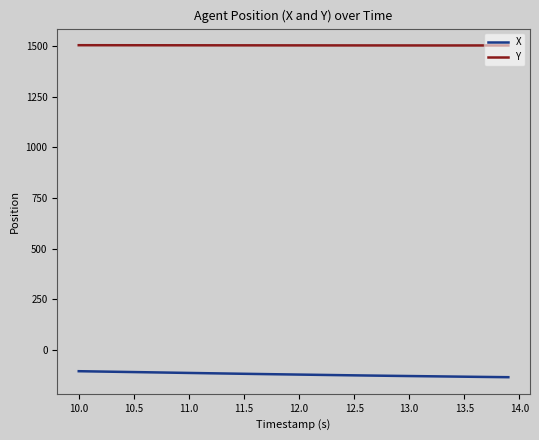

List the series in order of their overall mean, lowest first.

X, Y